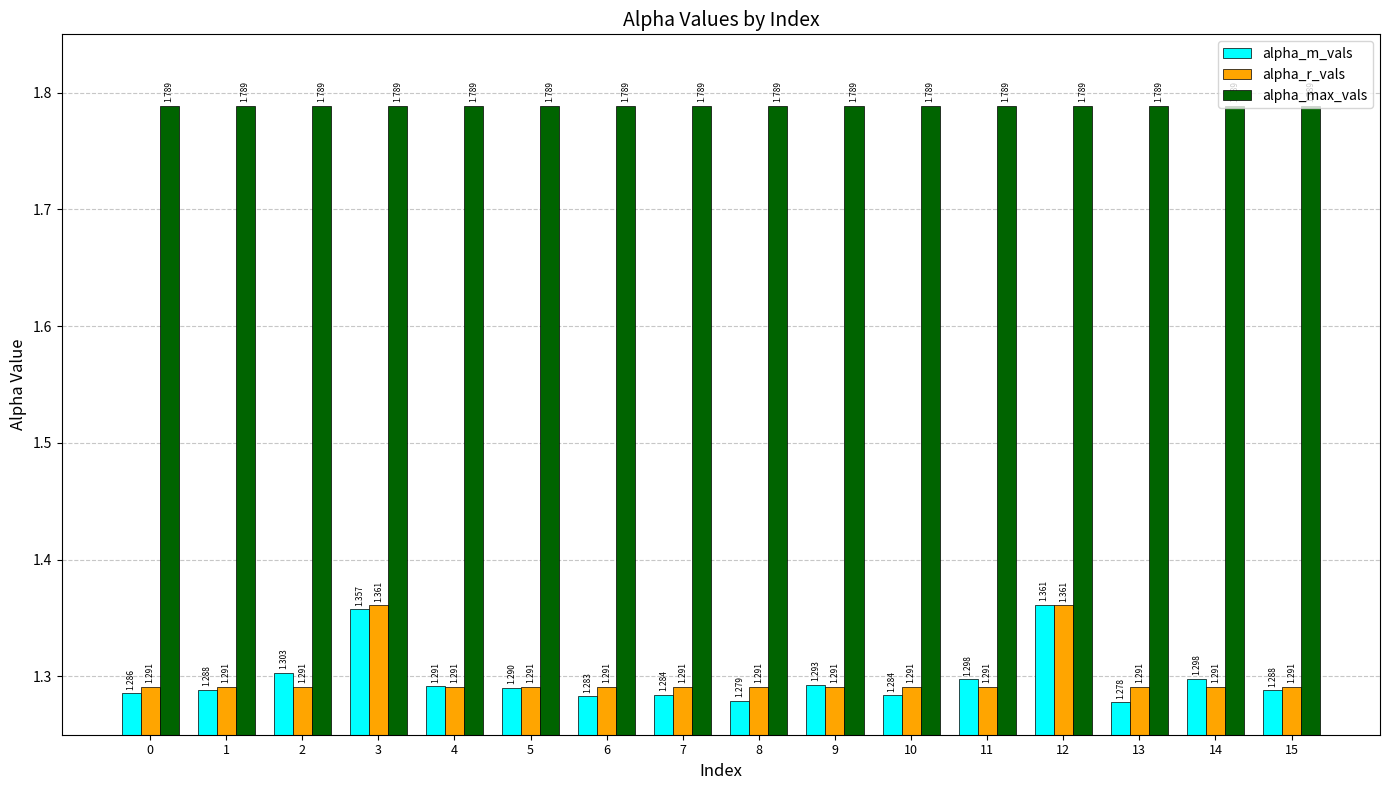

Which series changed the most between 0 and 10?

alpha_m_vals